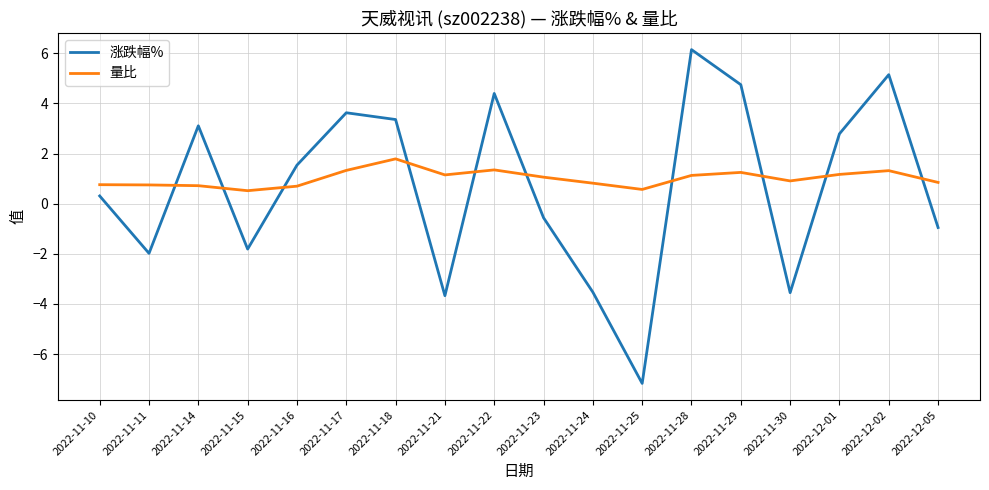

What is the sum of the 涨跌幅% values at 2022-11-28 and 2022-11-29?

10.9